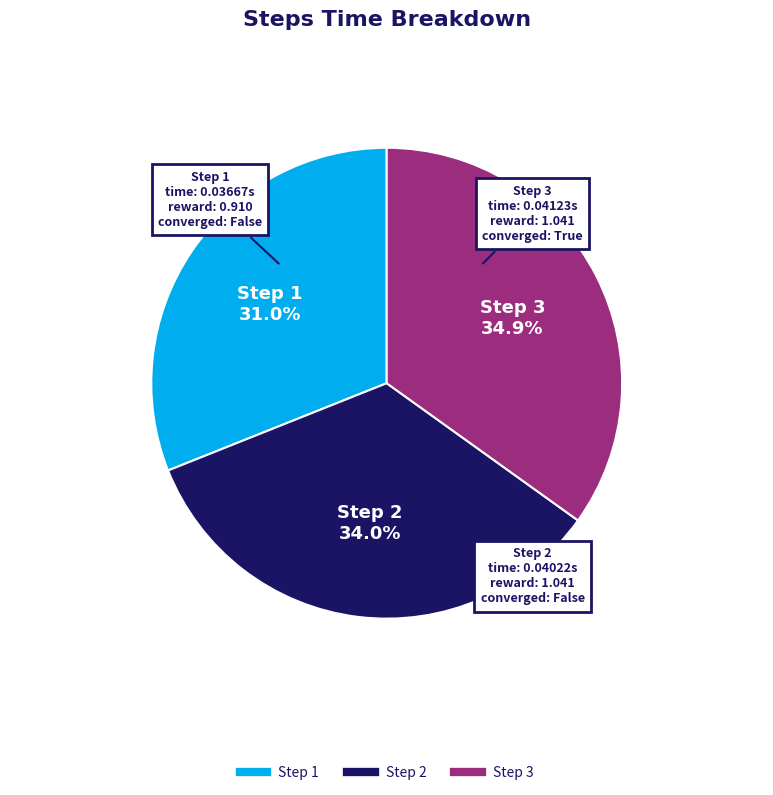

Count the number of slices in the pie.

3